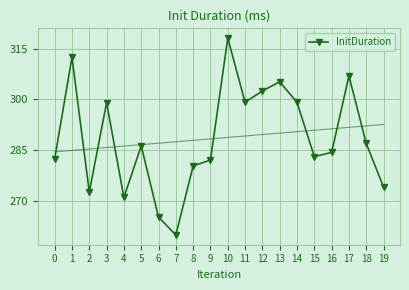

In InitDuration, how many points are lower than both neighbors (excluding endpoints)?

5